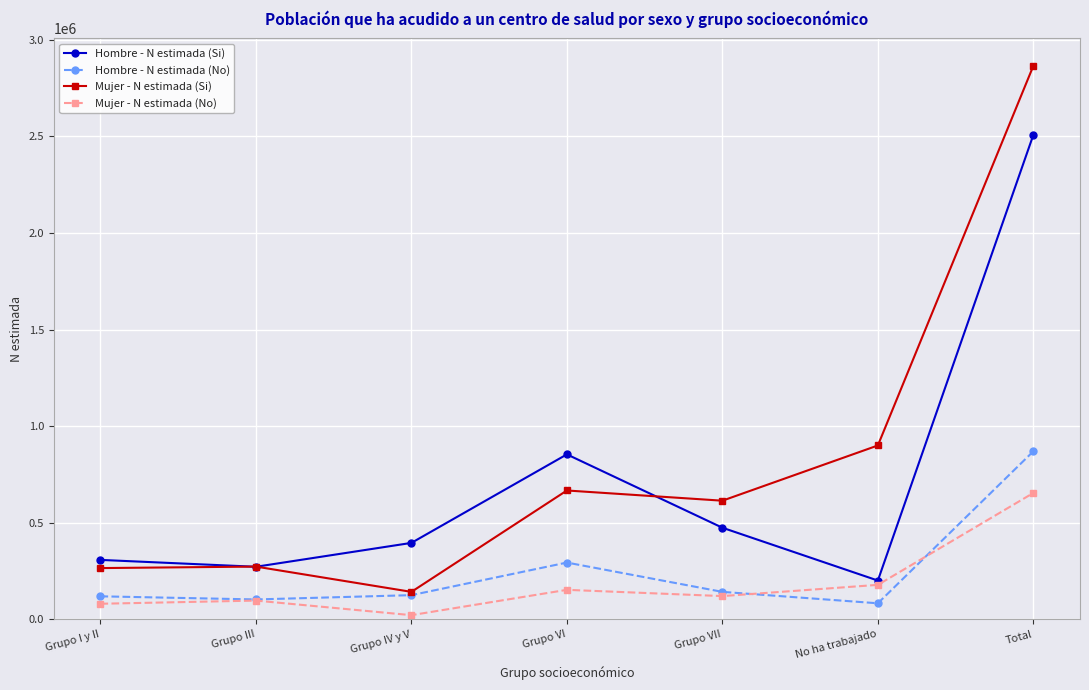

At how many categories does at least one series exceed 1475220?

1